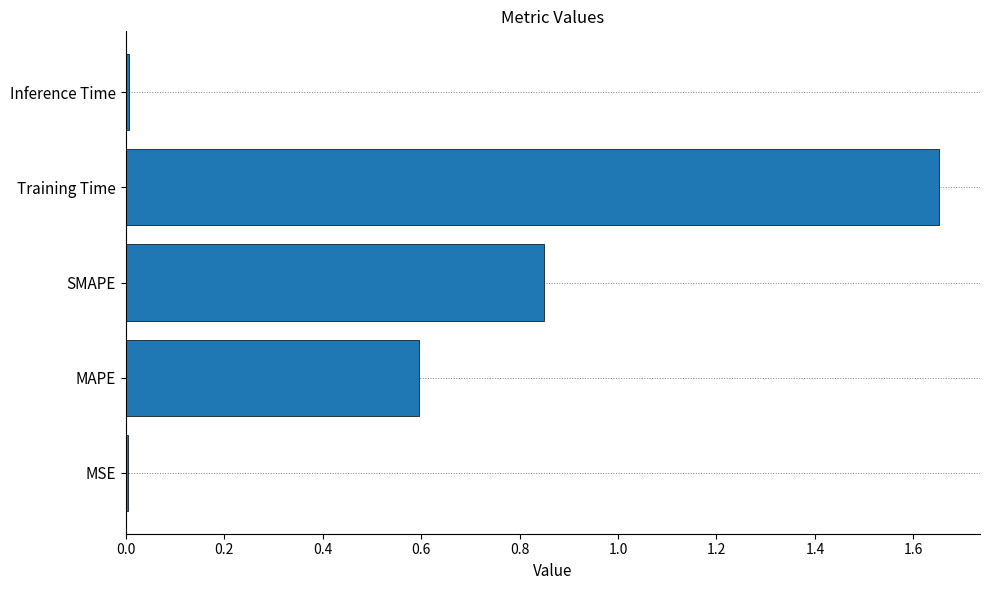

What is the sum of all values?

3.1